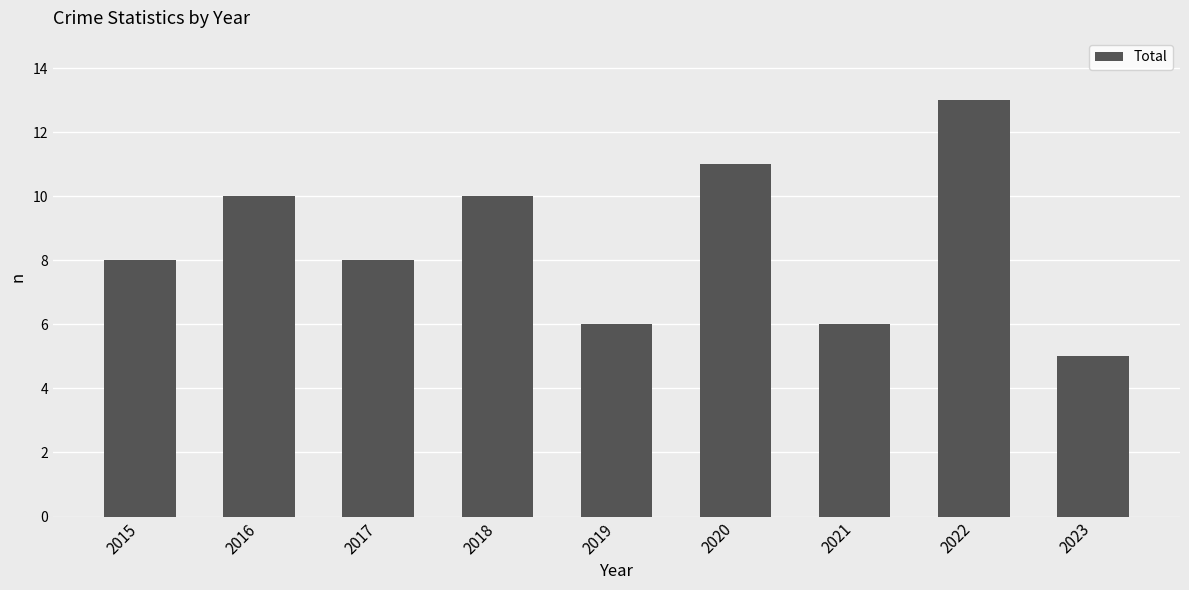

How many data points does each series have?

9